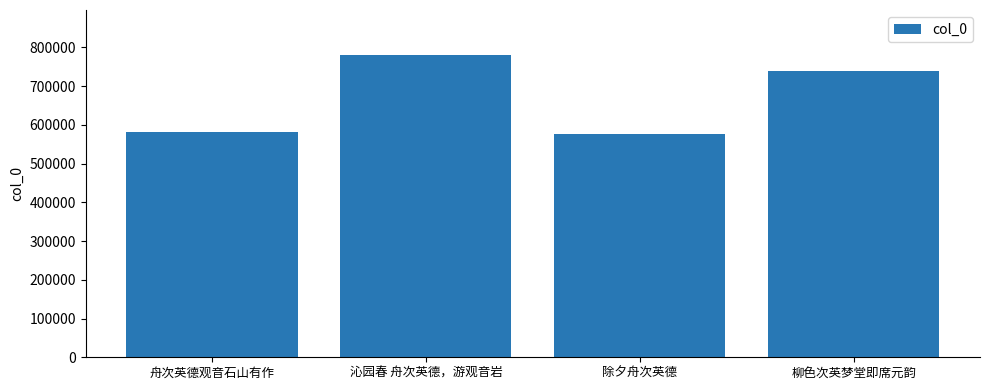

Count the number of categories in the chart.

4